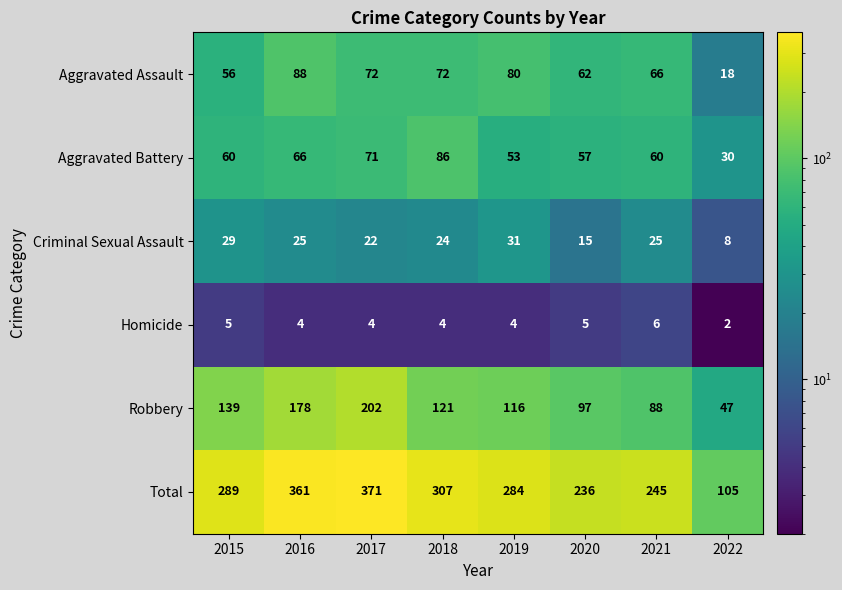

Which category has the highest value in the Aggravated Battery series?

2018